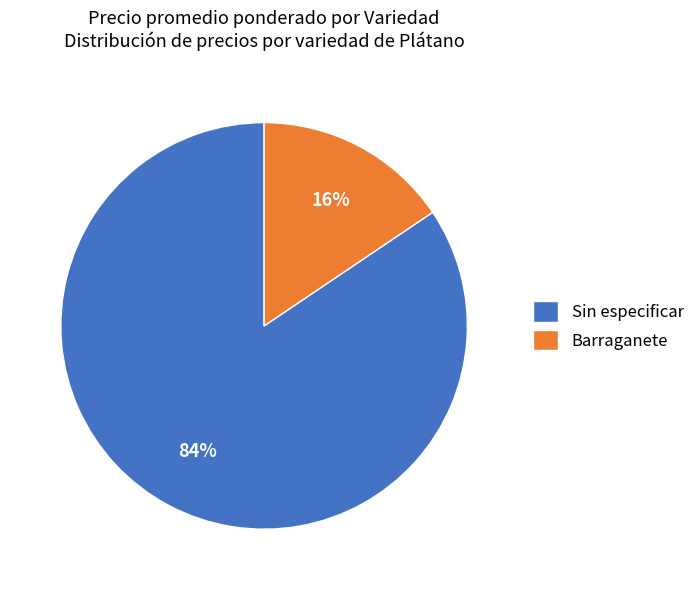

Does any single category account for the majority?

Yes